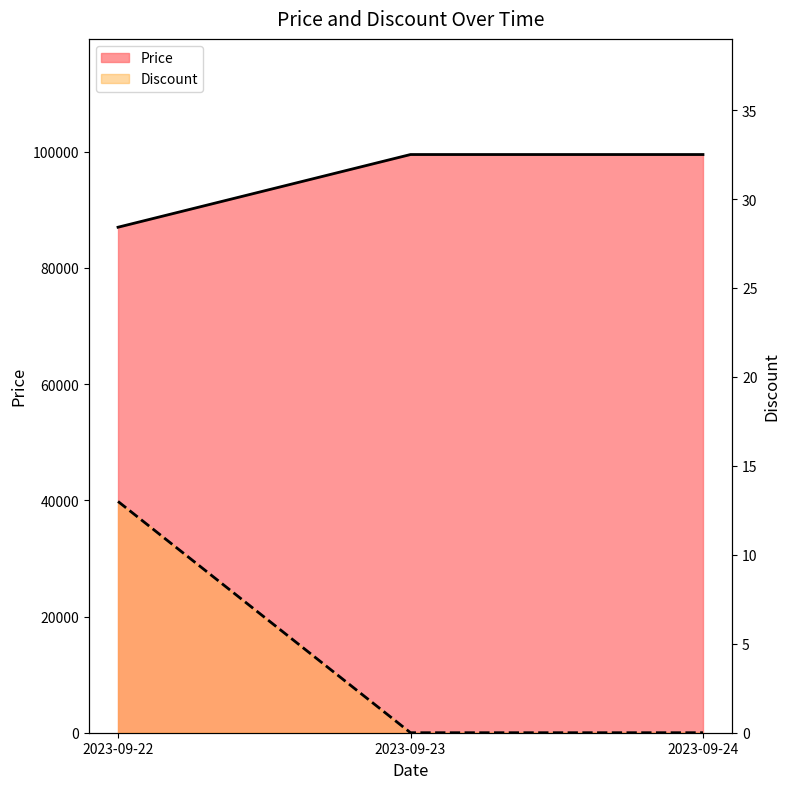

How many data points in Price are less than 99500?

1